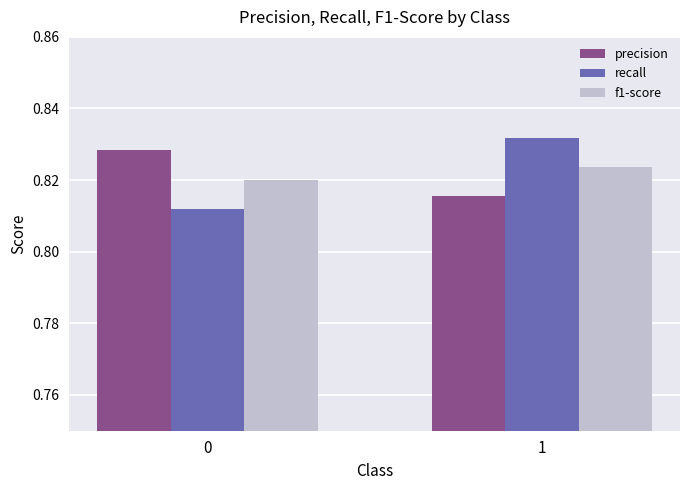

List the labels in order of precision value, smallest first.

1, 0